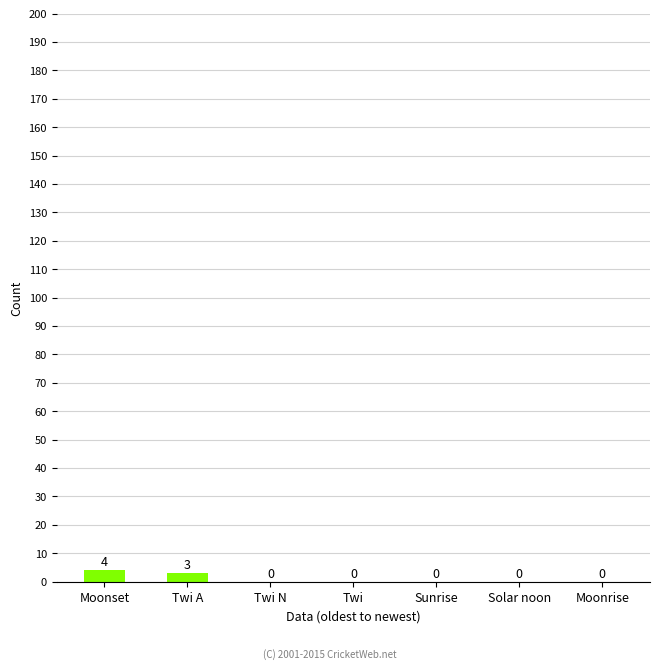

How many values are between 0 and 3?

6